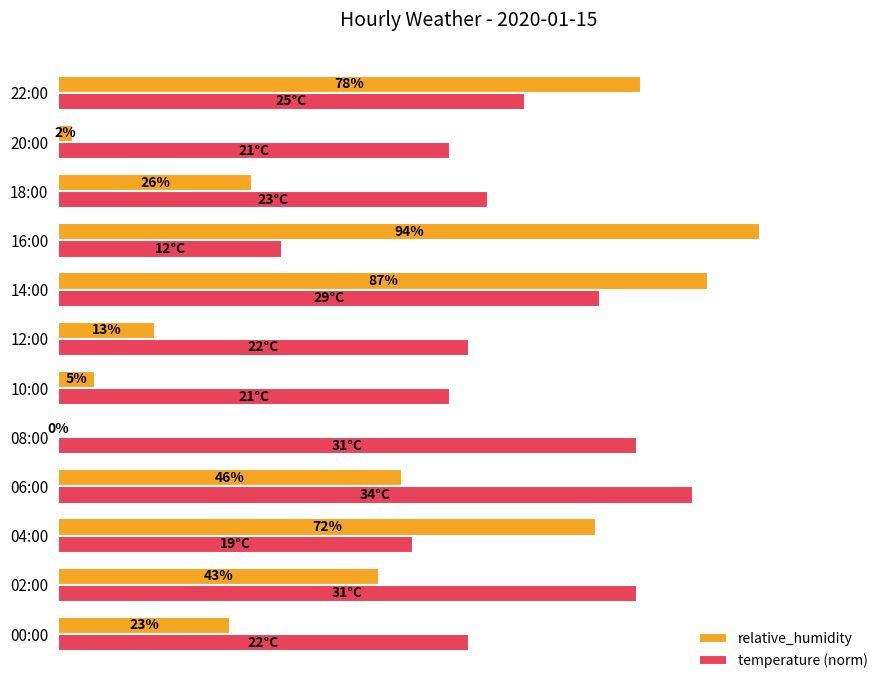

At which category does the chart reach its peak across all series?

16:00